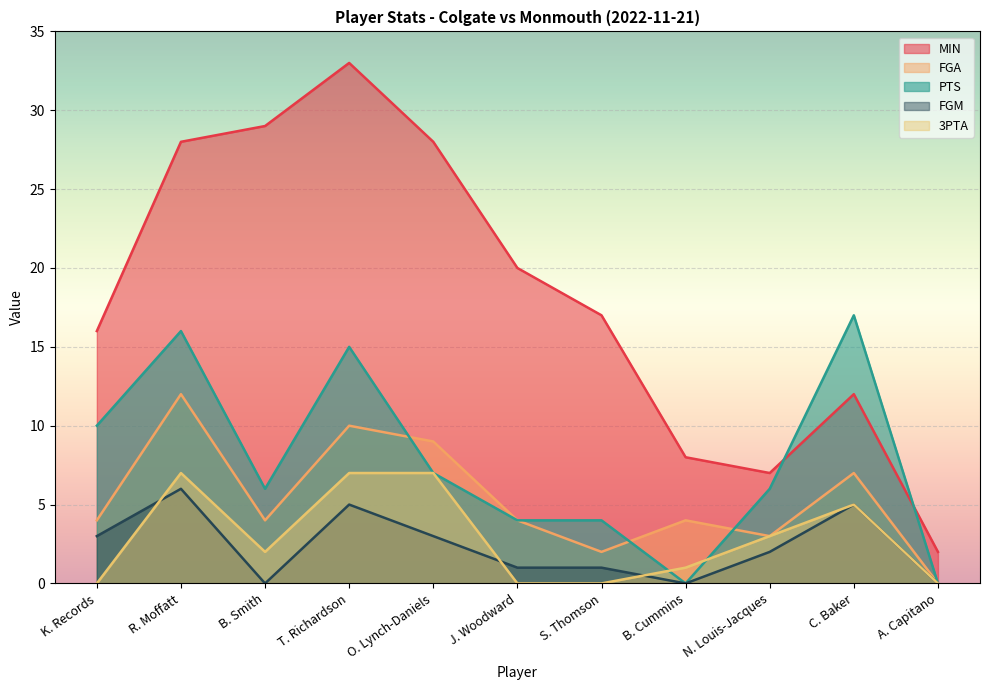

Is the value of PTS at C. Baker greater than the value of FGA at J. Woodward?

Yes